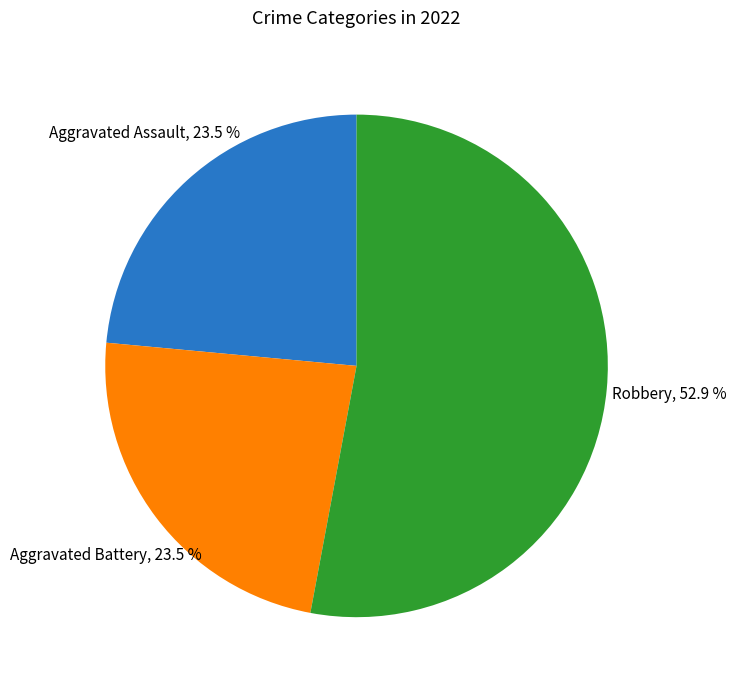

How many segments does this pie chart have?

3